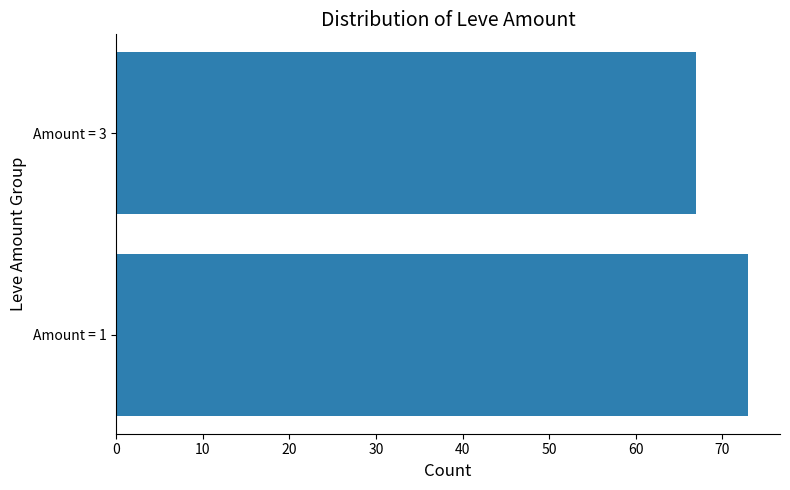

Are the bars horizontal?

Yes